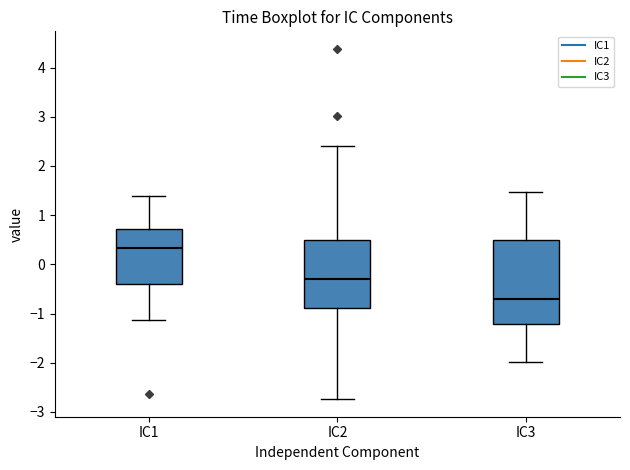

Comparing the boxes themselves (not the whiskers), which one is the tallest?

IC3